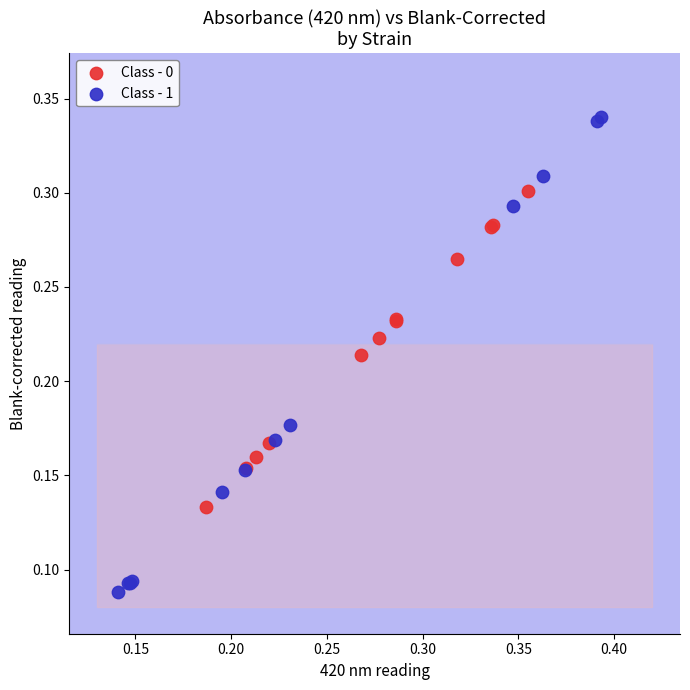

Which series contains the highest Y value?

Class - 1